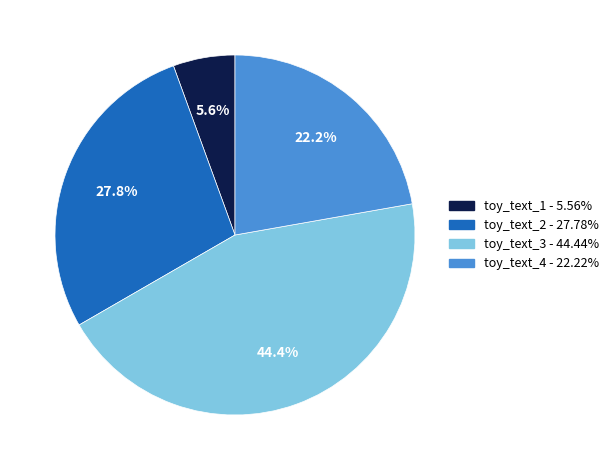

The toy_text_1 slice represents 1% of the pie. True or false?

False